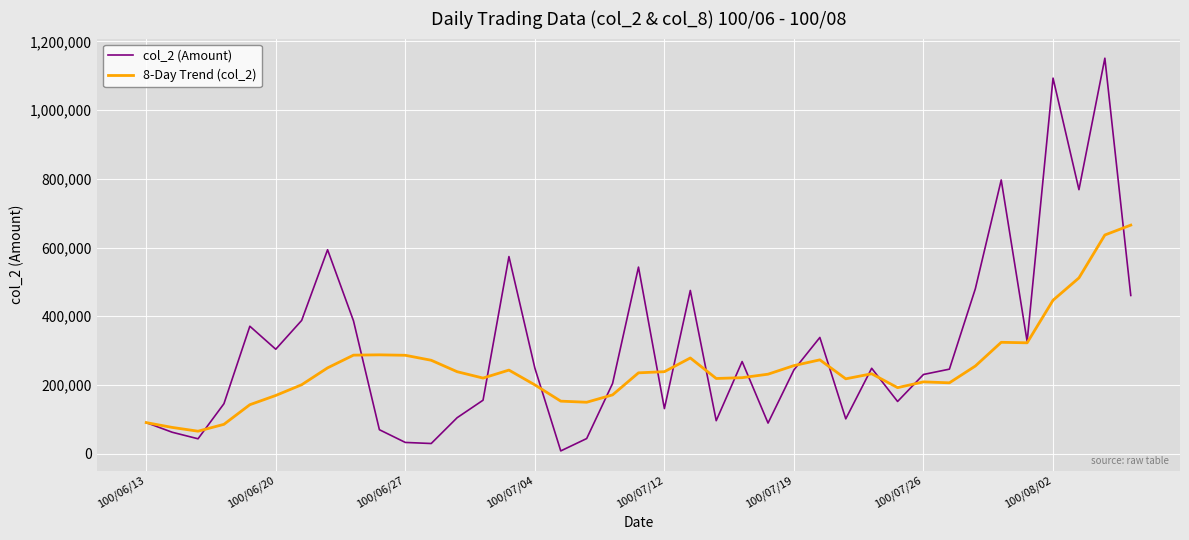

Which series has the largest range (max minus min)?

col_2 (Amount)